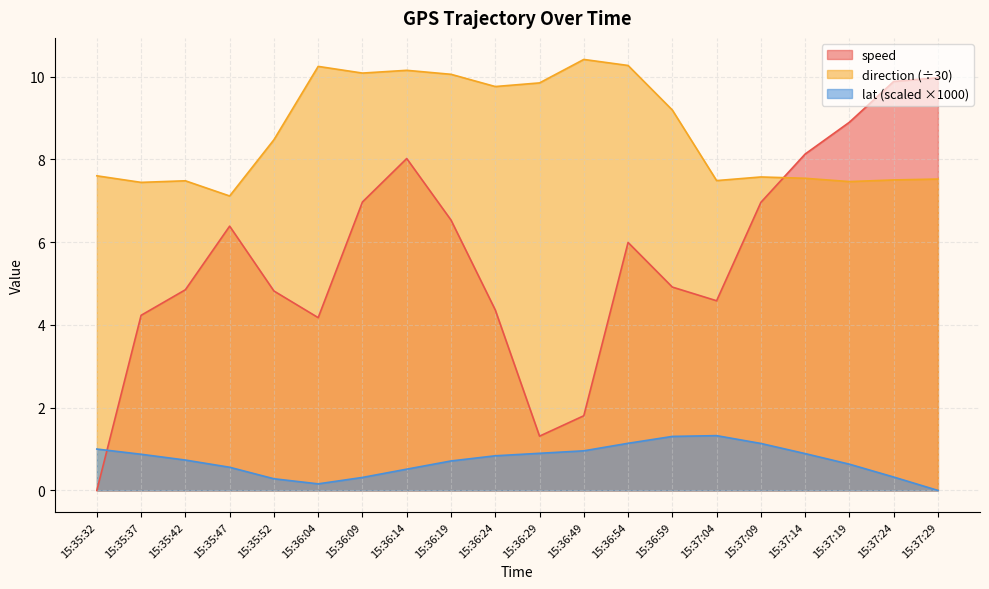

At which category is the sum across all series the highest?

15:36:14